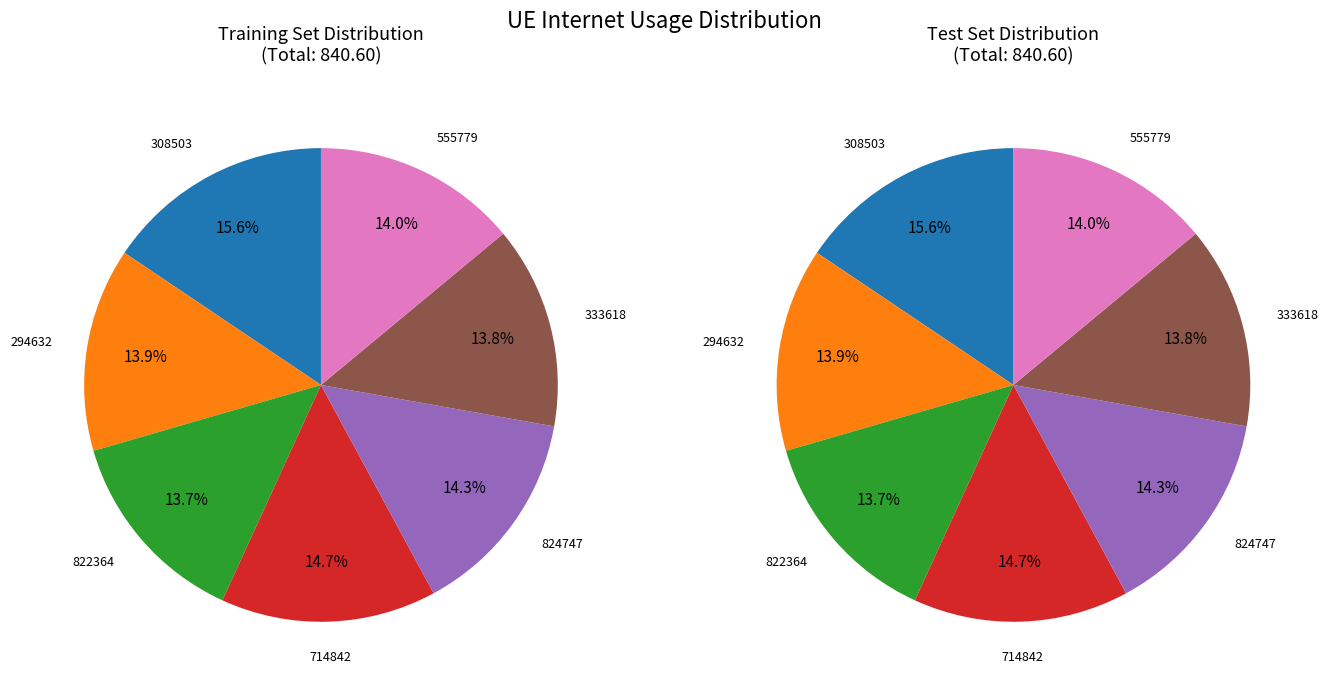

To the nearest percent, what portion does 714842 represent?

15%